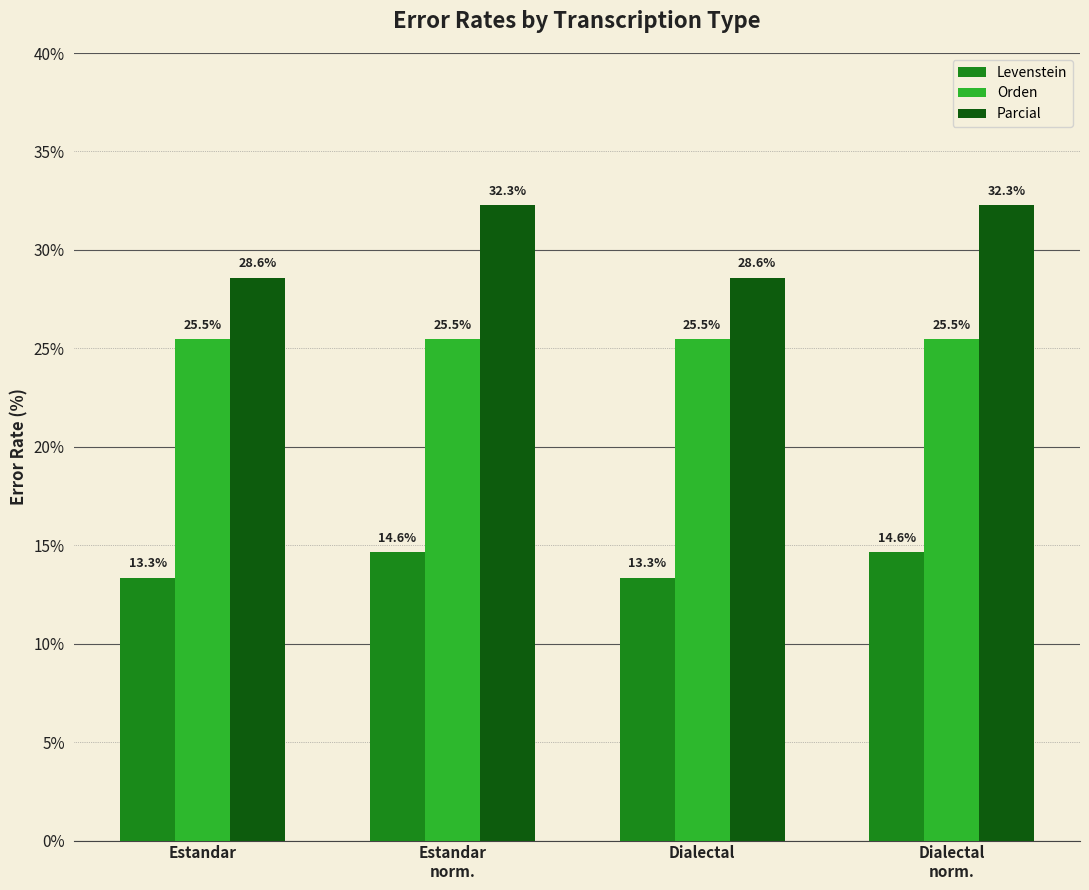

The value of Levenstein at Estandar
norm. is 14.6. True or false?

True